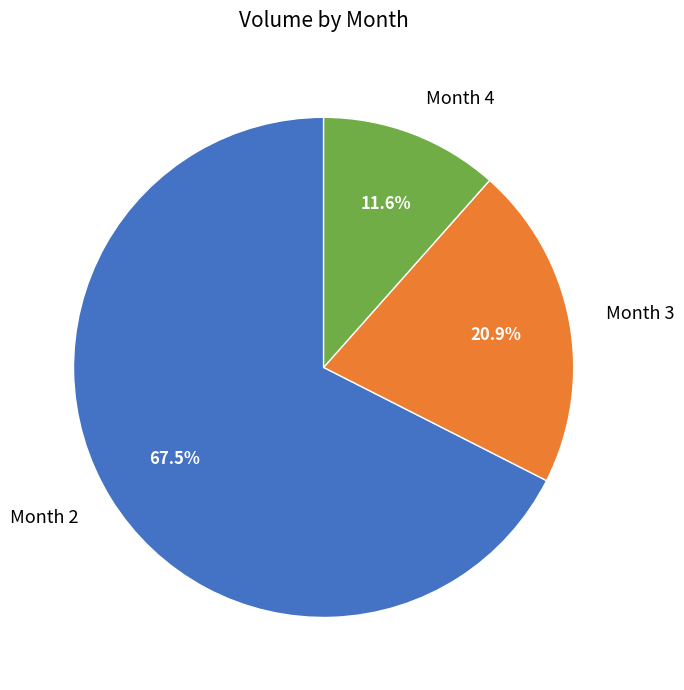

To the nearest percent, what is the difference between the largest and smallest slice percentages?

56%